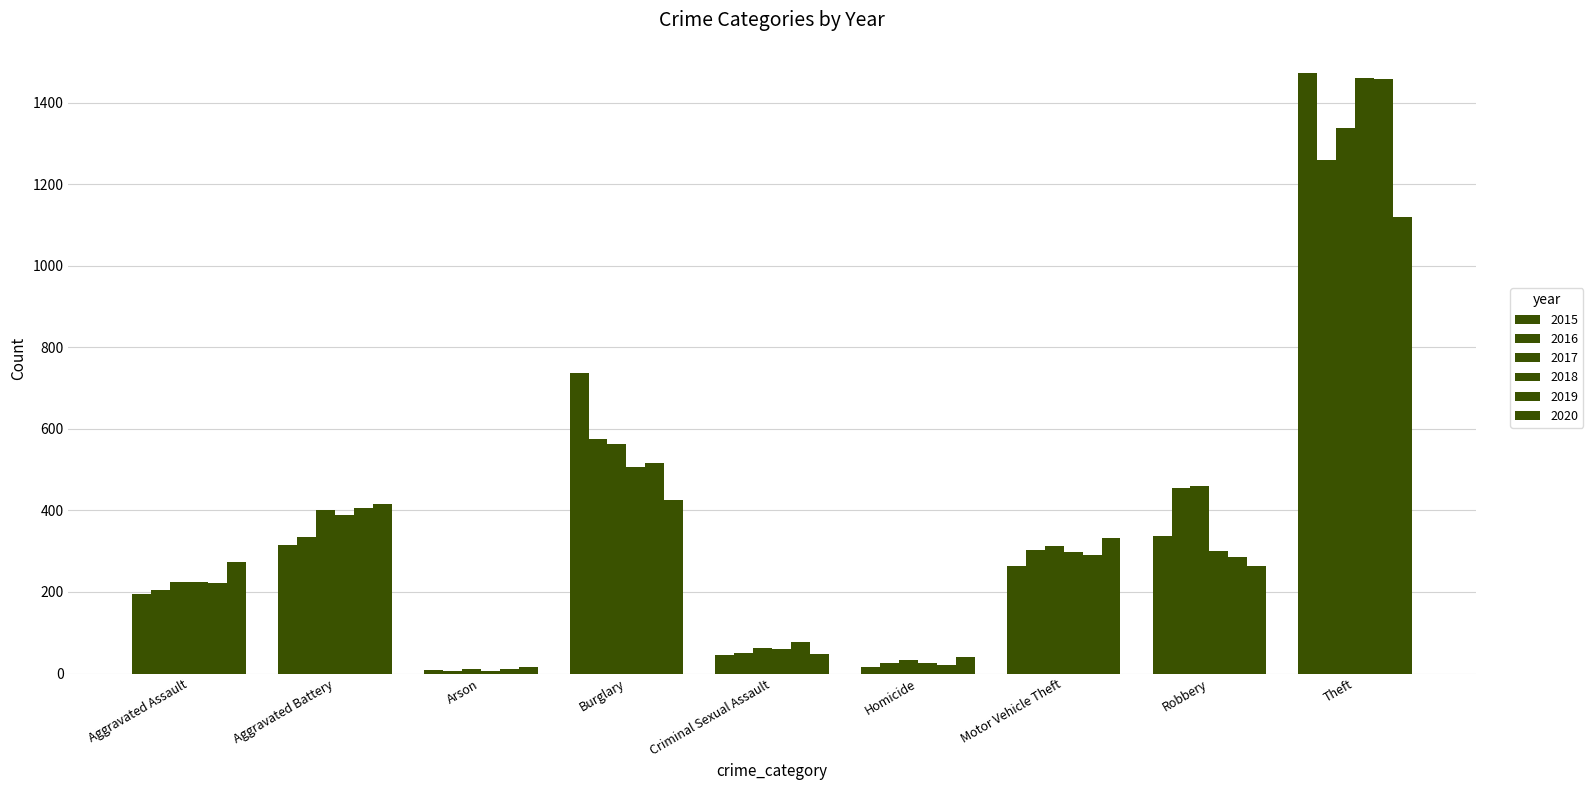

At Criminal Sexual Assault, list the series in order from largest to smallest.

2019, 2017, 2018, 2016, 2020, 2015